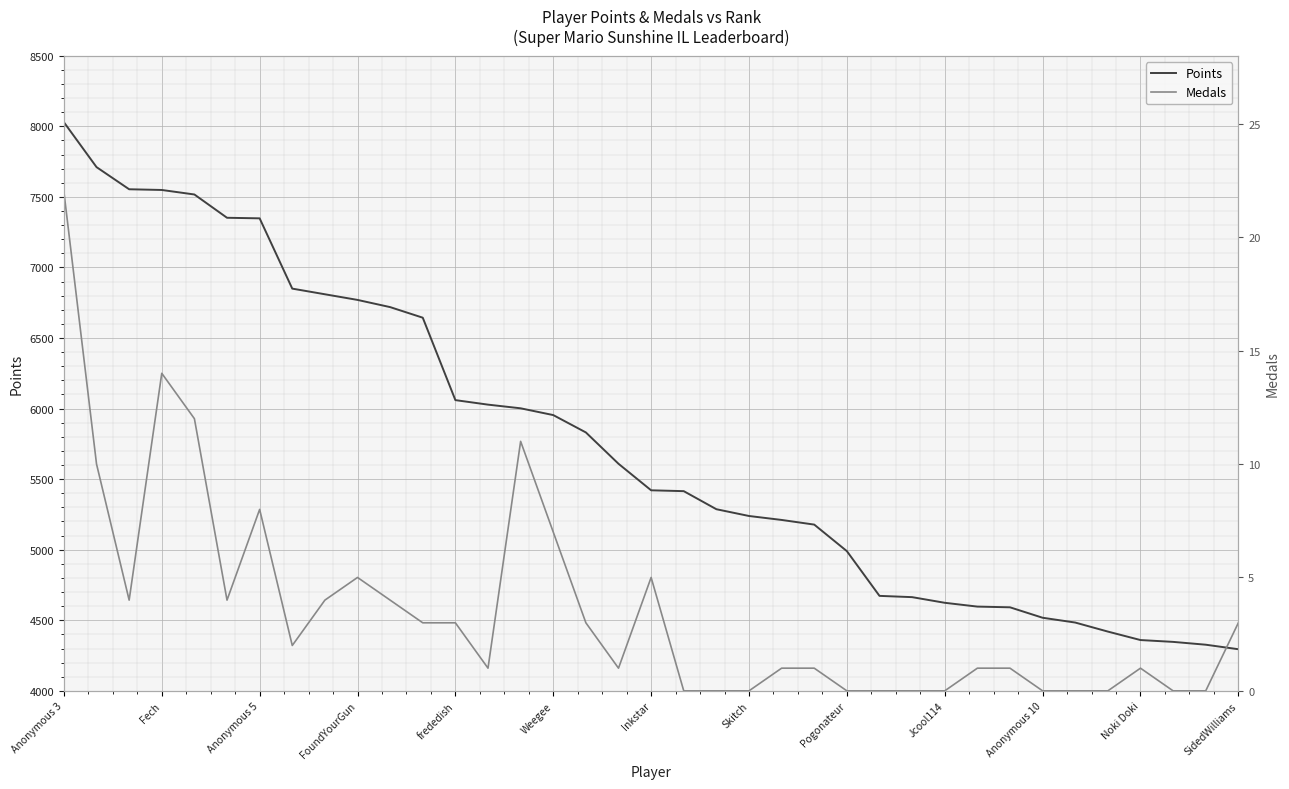

Is it true that Points equals 5239 at Skitch?

True